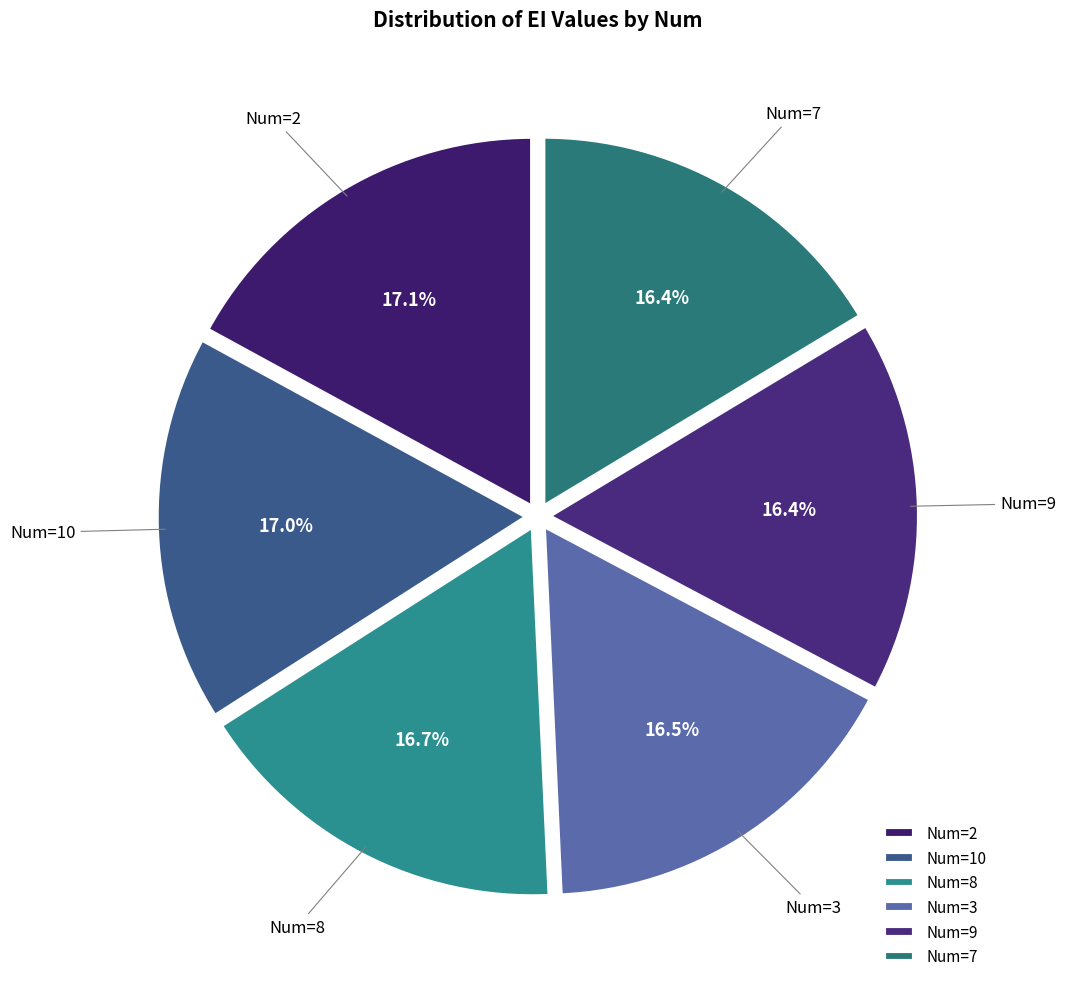

How much of the chart is everything except Num=3?

83.5%